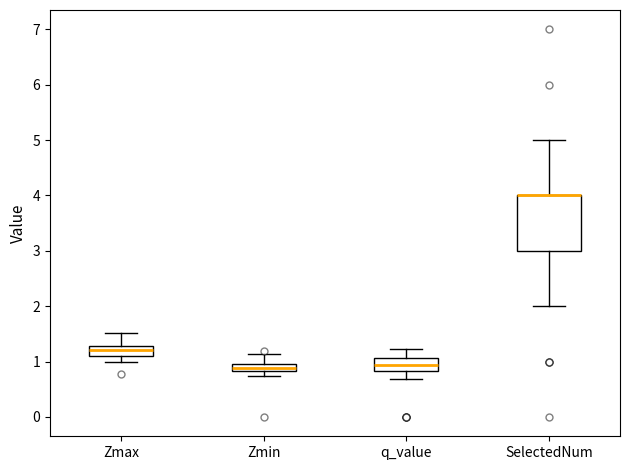

Which box is the tallest, from its lower edge to its upper edge?

SelectedNum